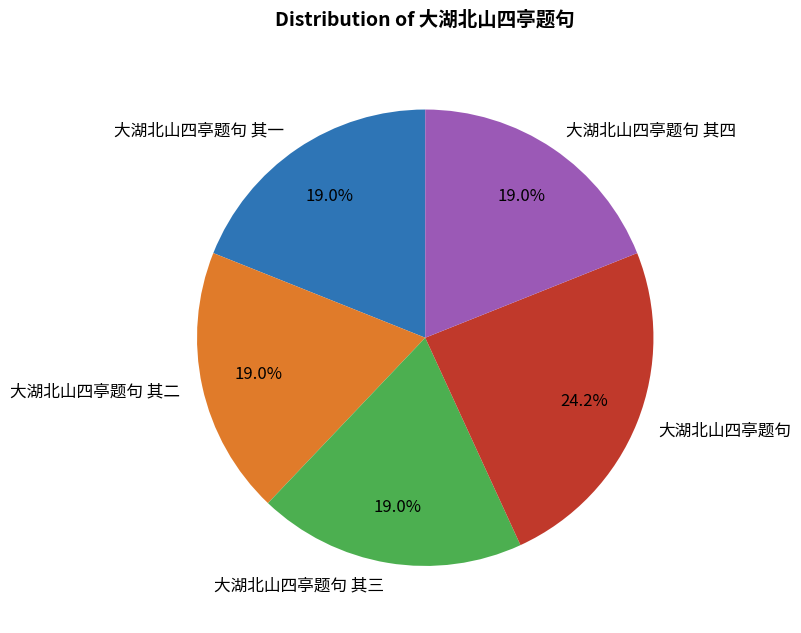

Approximately how many times larger is the value at 大湖北山四亭题句 其二 compared to 大湖北山四亭题句 其一?

1.0